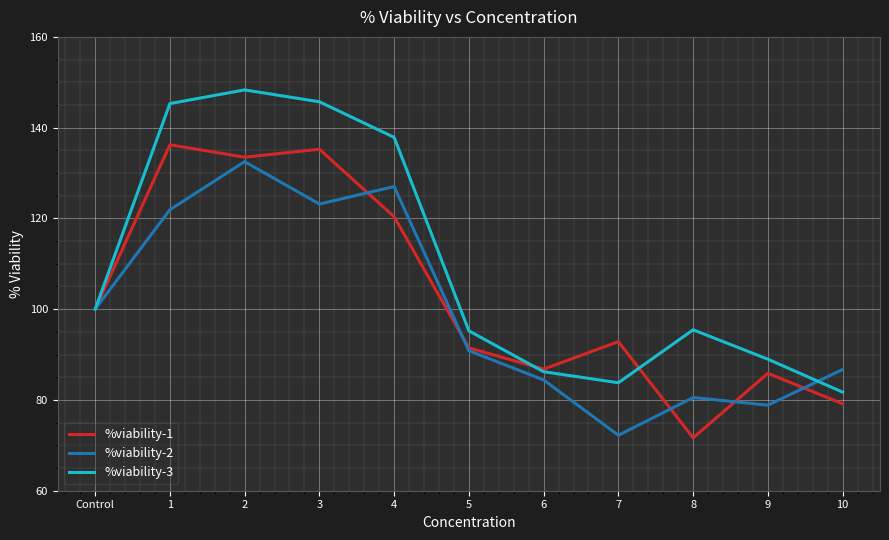

The %viability-1 series shows 85.9 at 9. True or false?

True